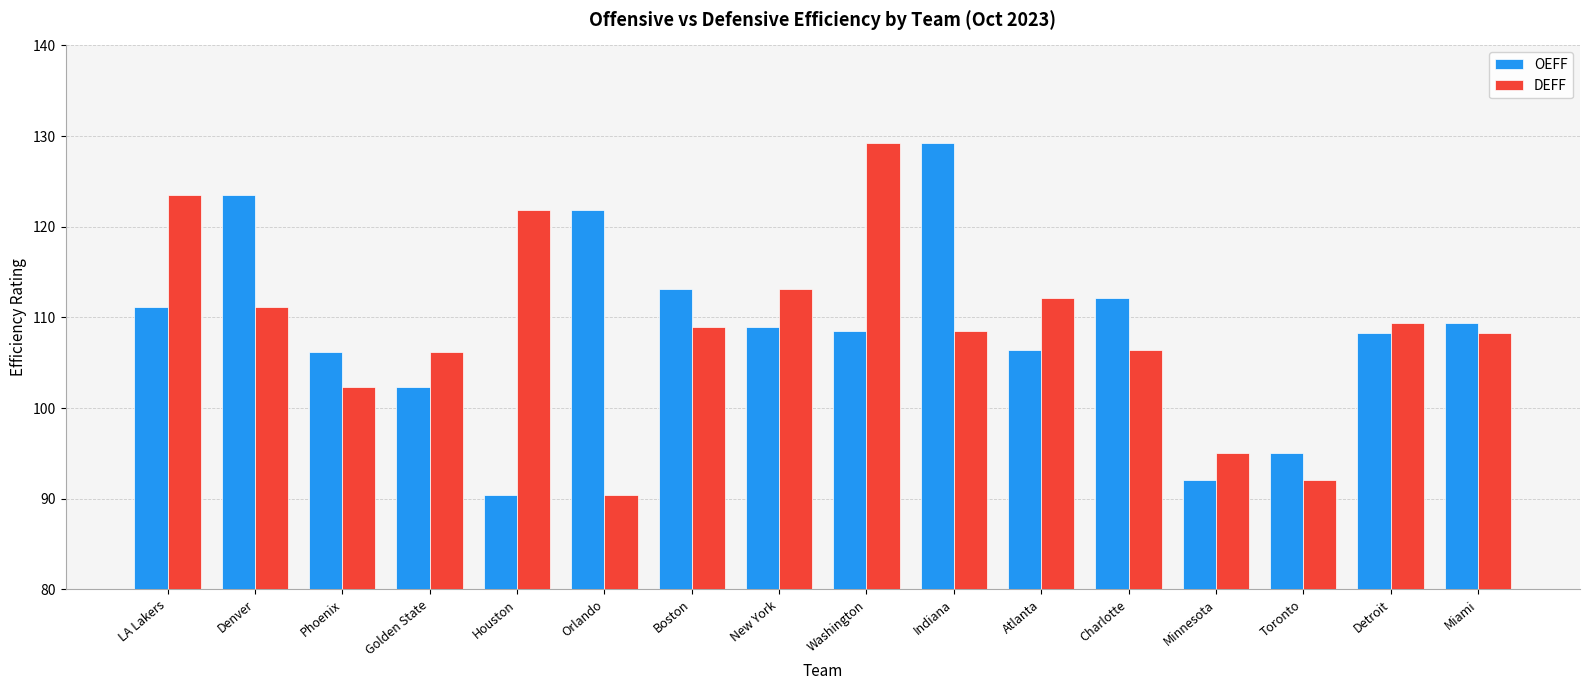

The OEFF series shows 127.6 at Houston. True or false?

False